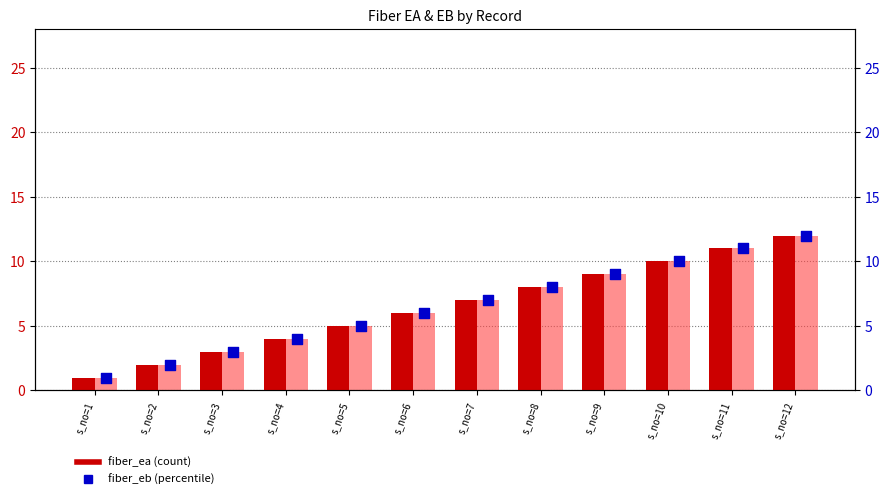

At how many categories does at least one series exceed 7?

5